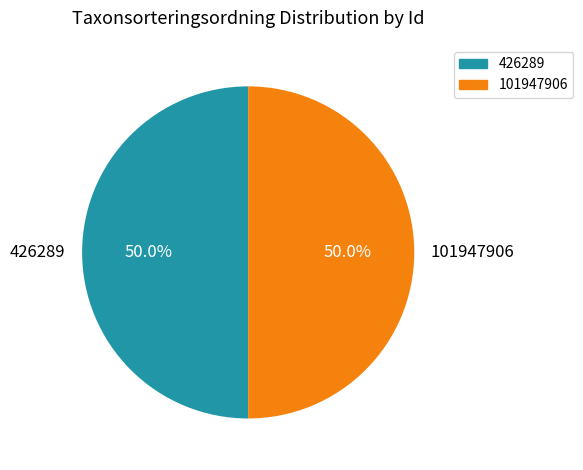

What percentage is the 426289 slice, to the nearest percent?

50%